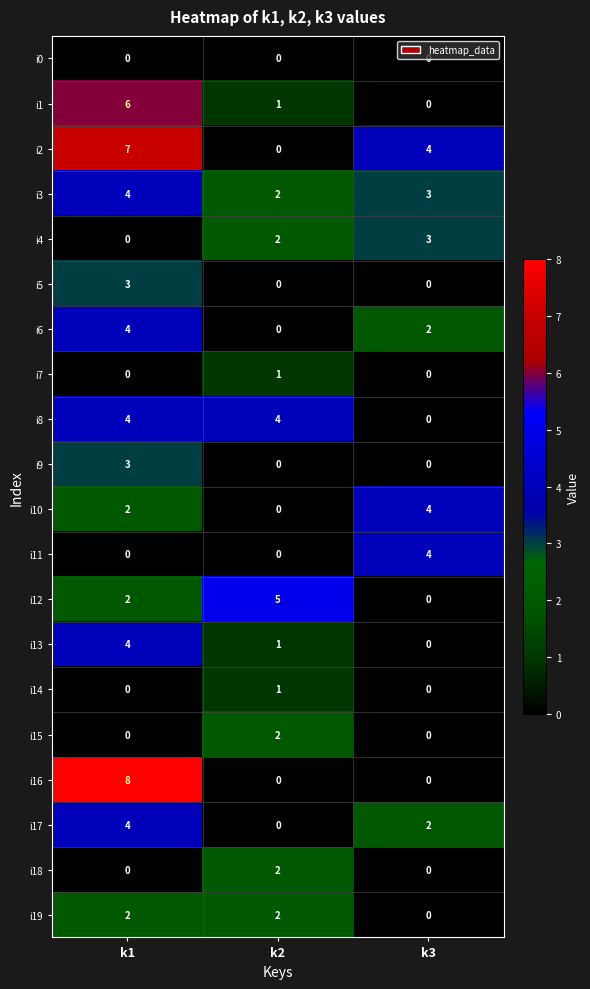

What is the difference between the maximum and minimum values in the i4 series?

3